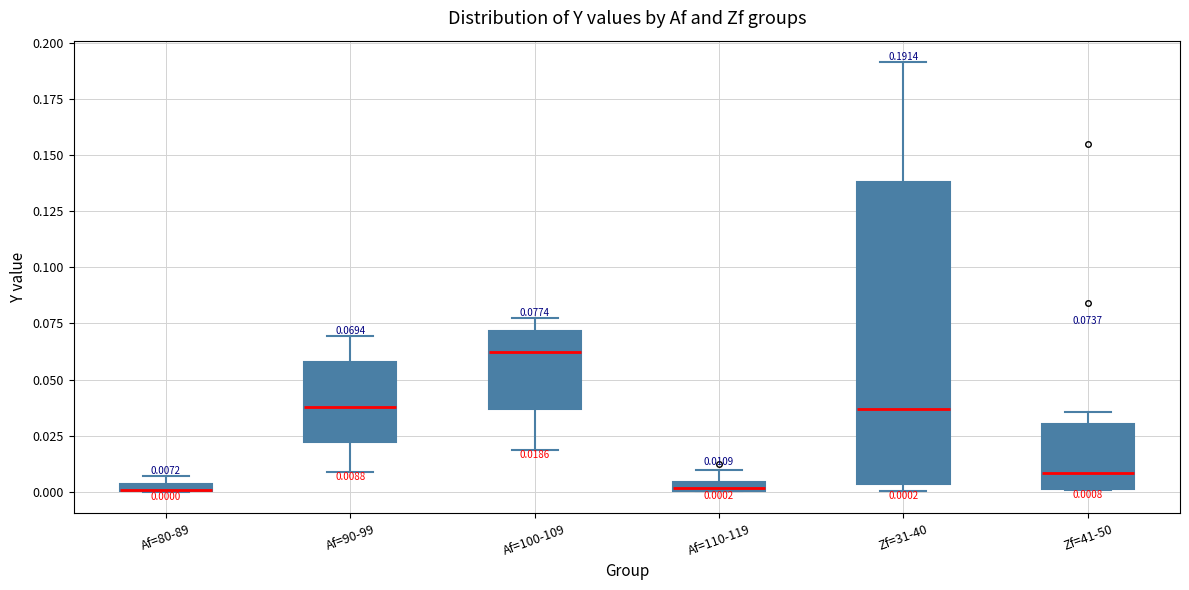

Which box is the tallest, from its lower edge to its upper edge?

Zf=31-40